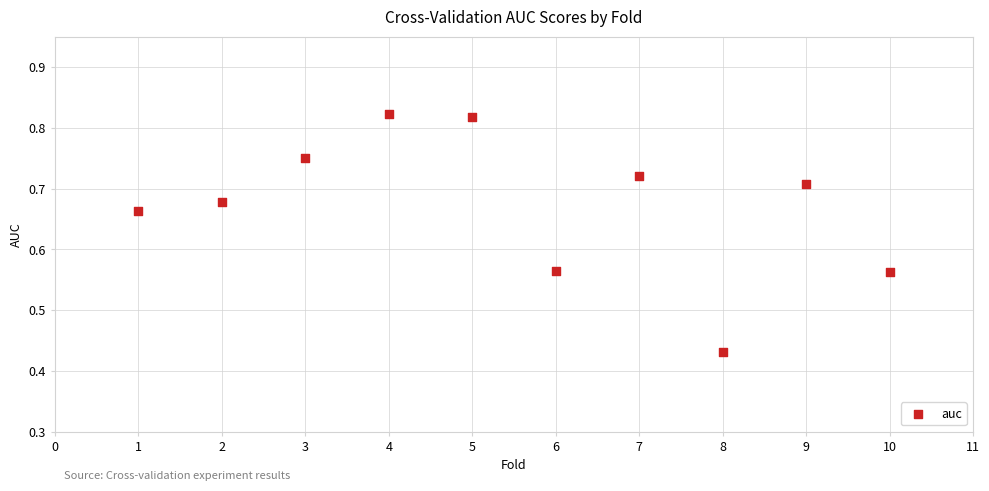

What is the range of X values (max minus min)?

9.0